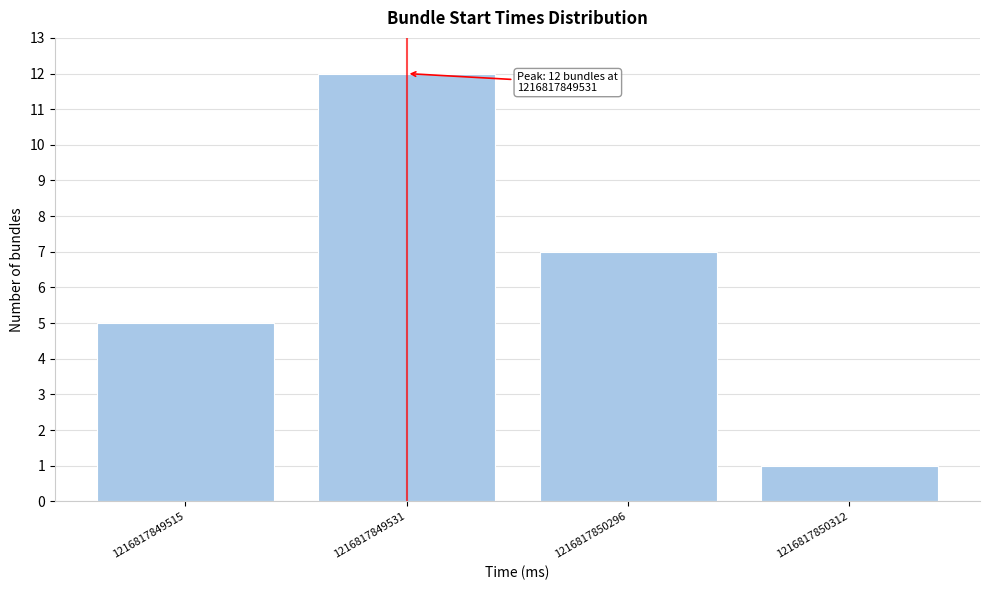

Reading right to left, what are all the values shown in this chart?

1216817850312=1	1216817850296=7	1216817849531=12	1216817849515=5